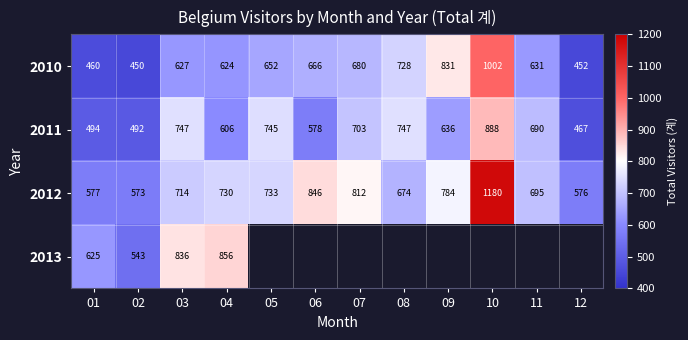

At which label does 2010 reach its minimum?

02